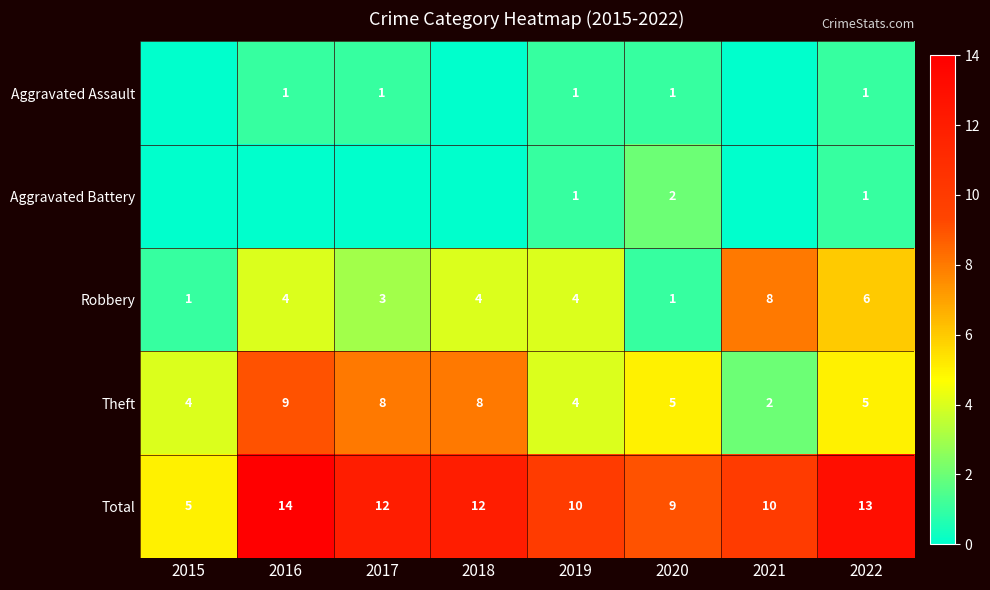

What is the difference between the highest and lowest values at 2017?

12